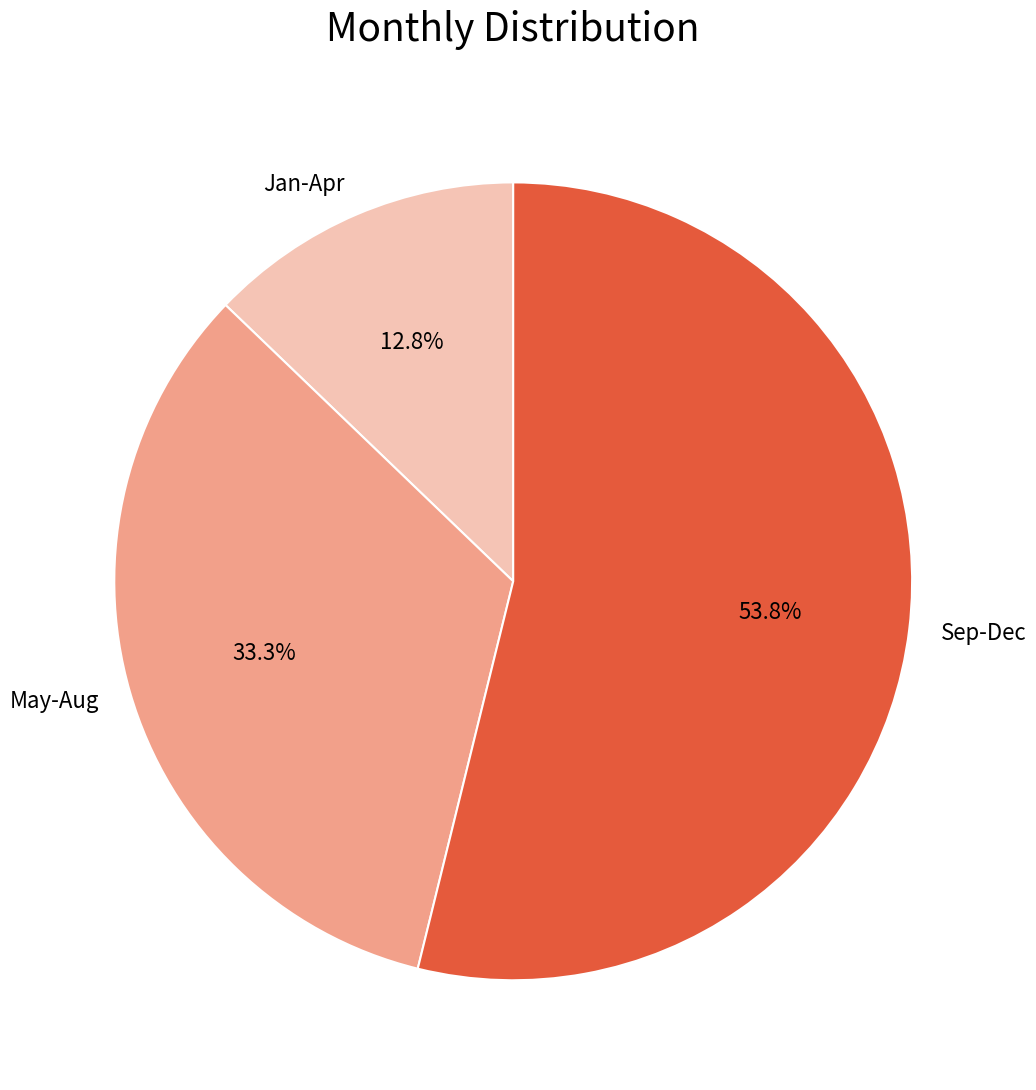

Which slice is the smallest?

Jan-Apr